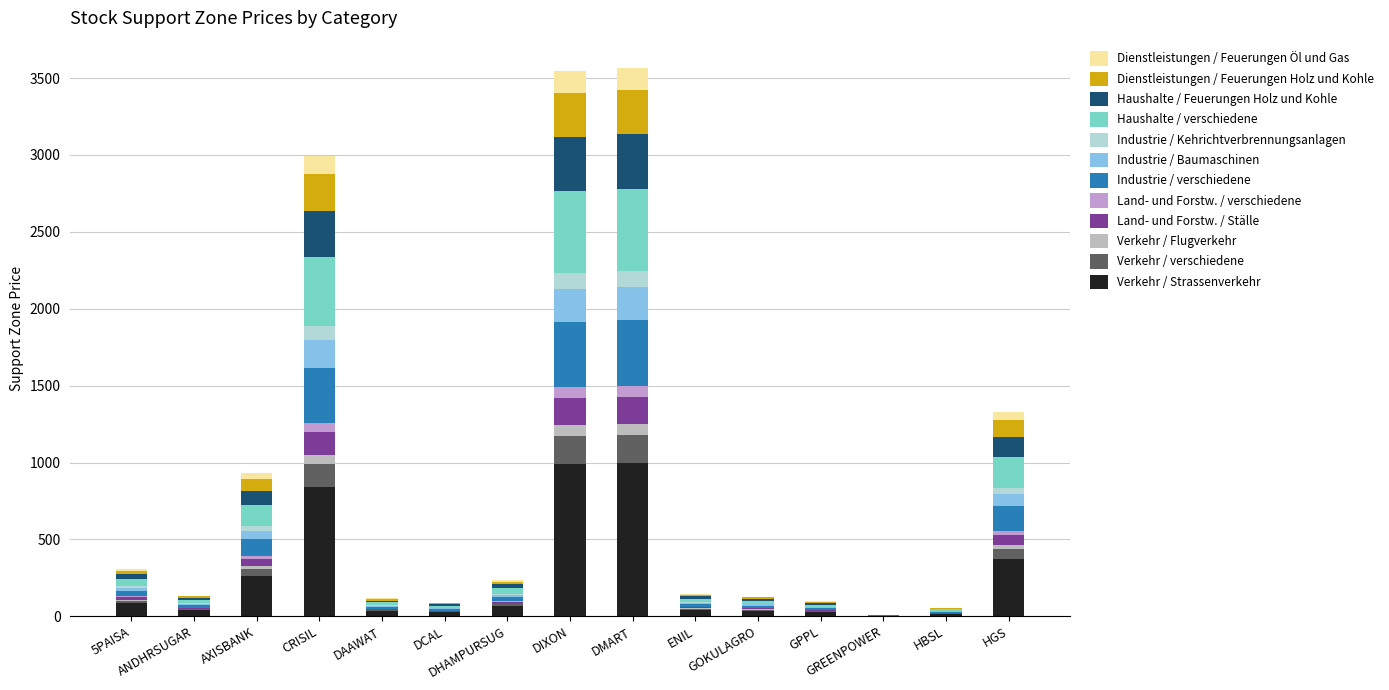

Are the bars grouped side by side (vs. stacked)?

No